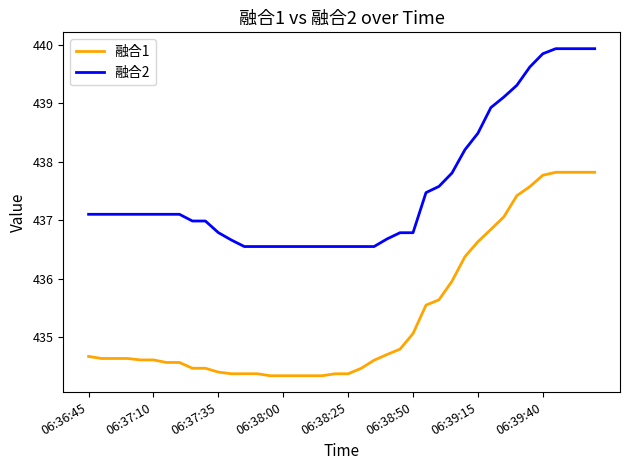

What is the maximum value for 融合1?

437.8